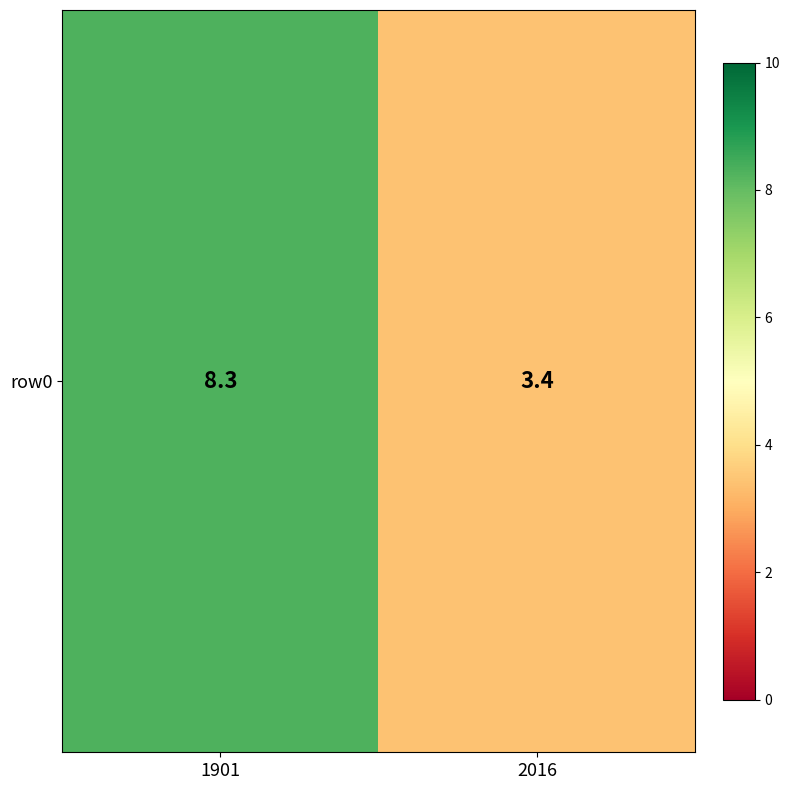

List the labels in order of value, largest first.

1901, 2016